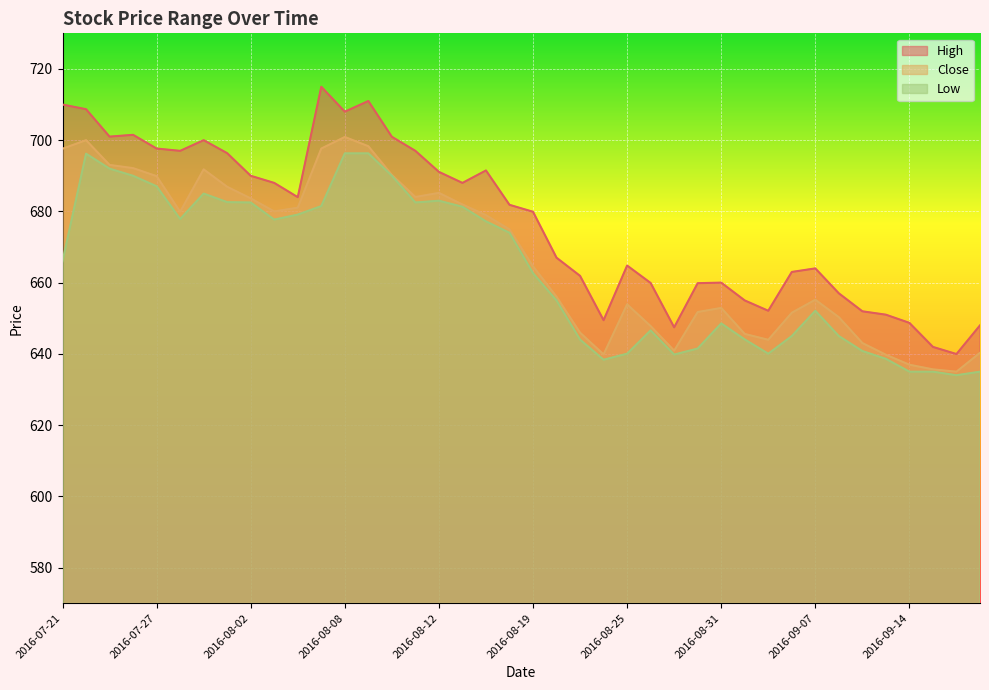

How many lines are shown in the chart?

3